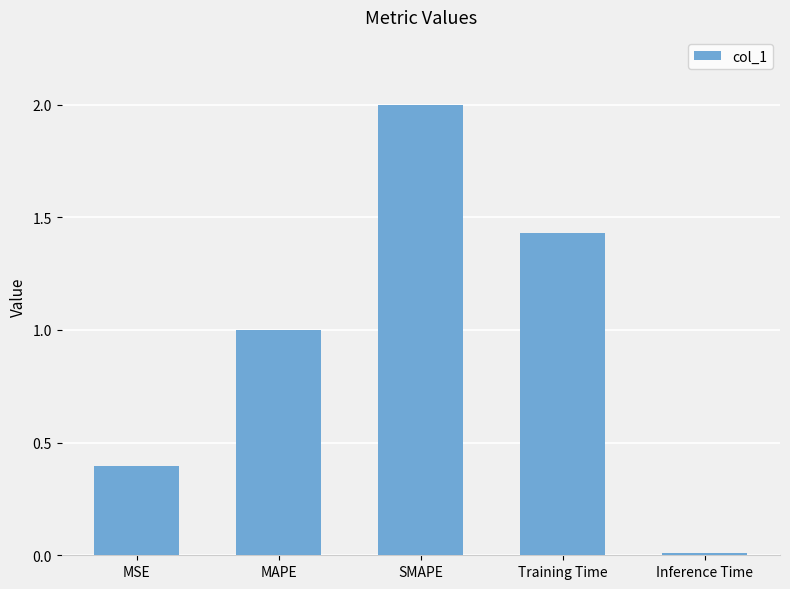

List the labels in order of value, largest first.

SMAPE, Training Time, MAPE, MSE, Inference Time